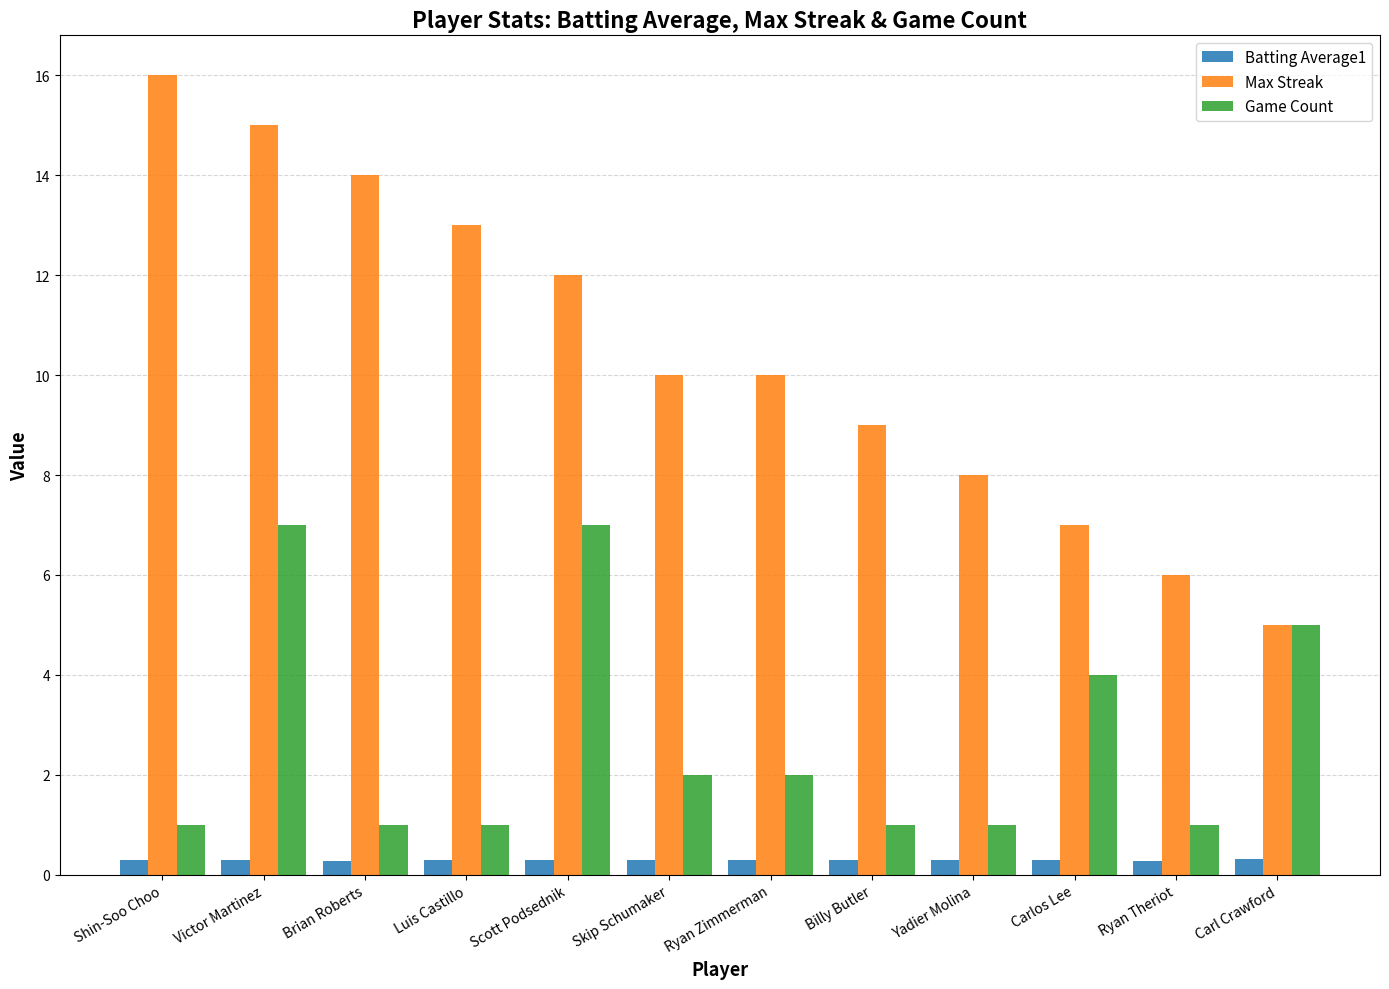

Is the value of Game Count at Billy Butler greater than the value of Batting Average1 at Scott Podsednik?

Yes